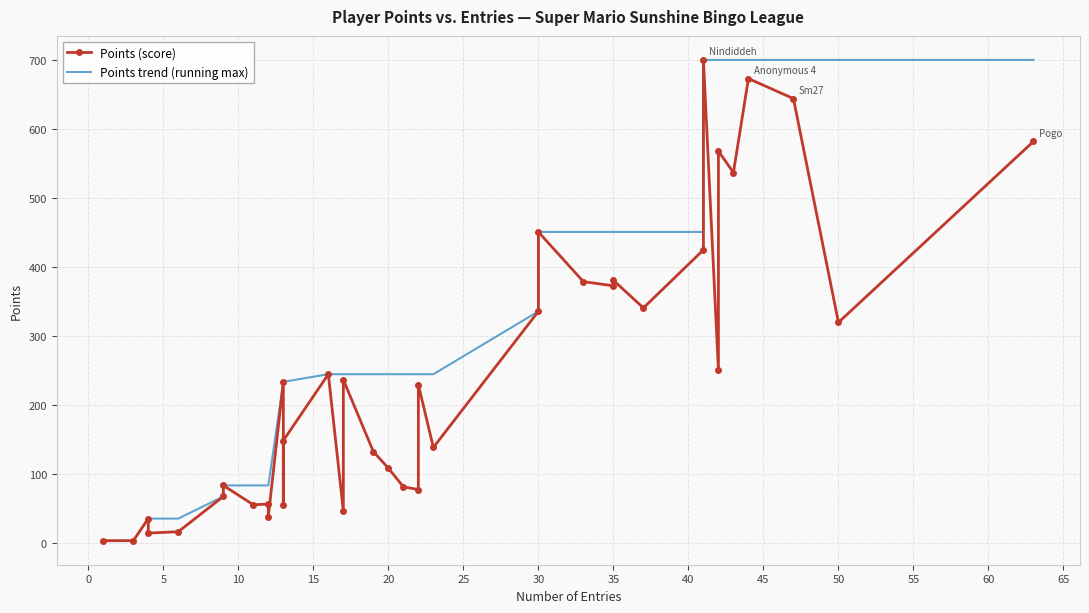

Is it true that Points (score) equals 159 at 30?

False